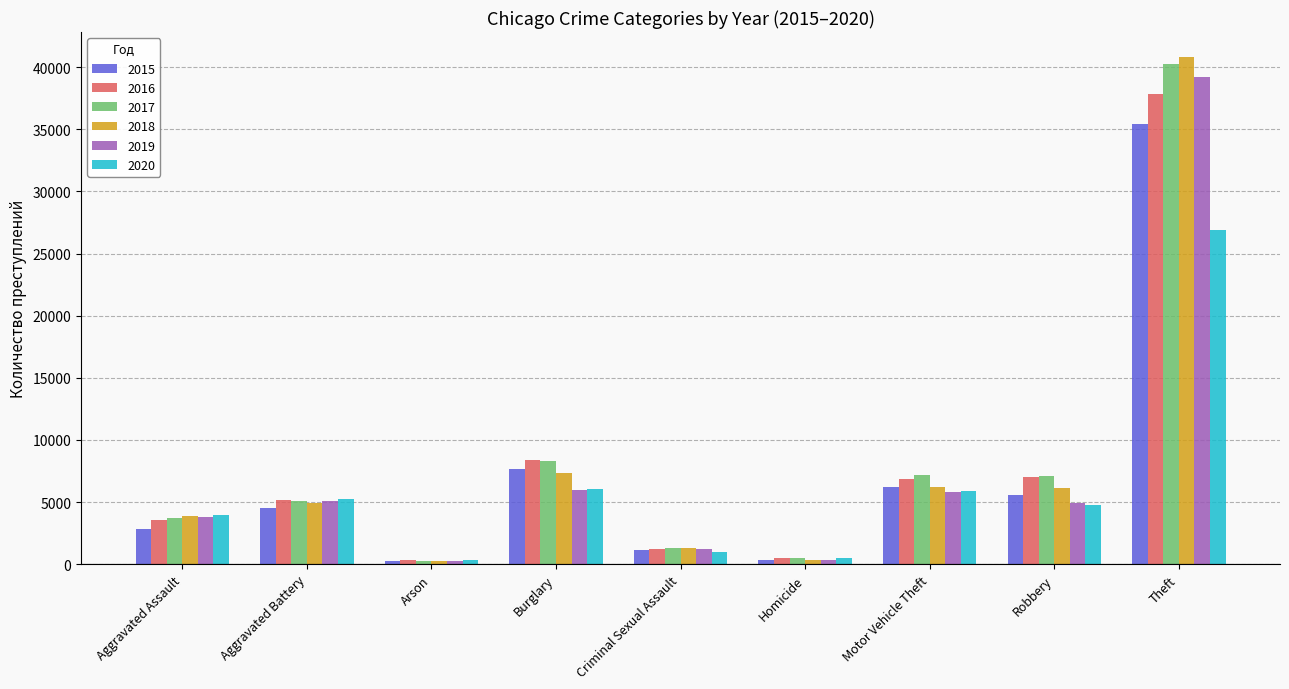

What is the value of the 2018 bar at the 4th from the left?

7362